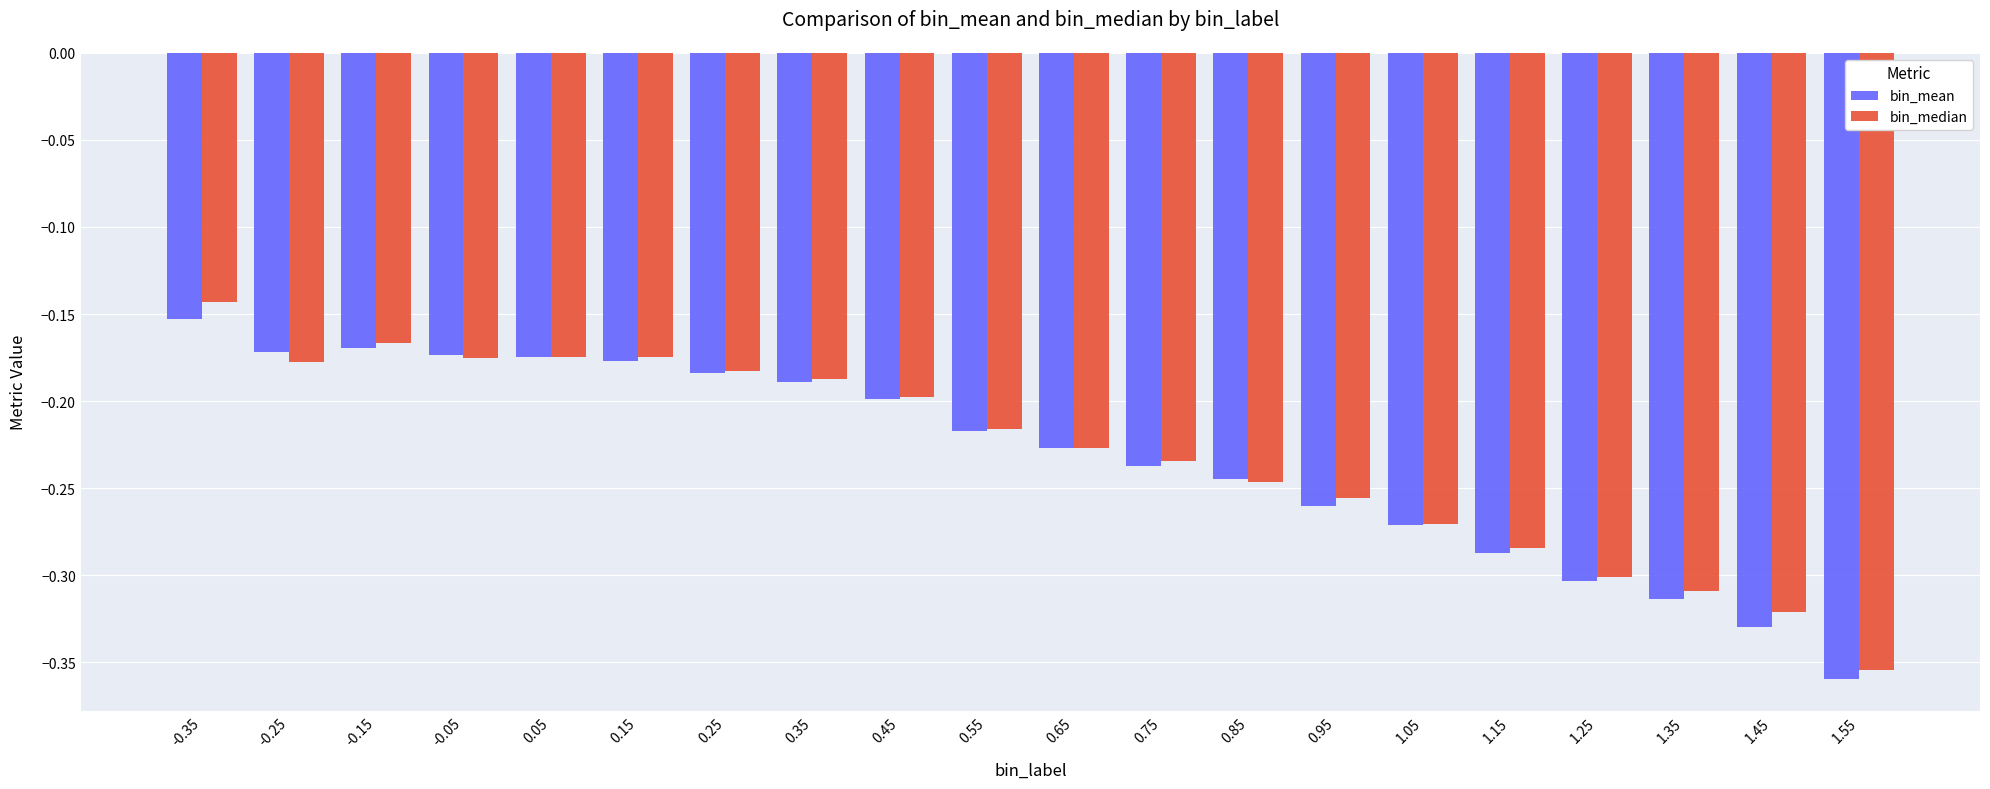

Where is bin_mean nearest to the value 0?

-0.35